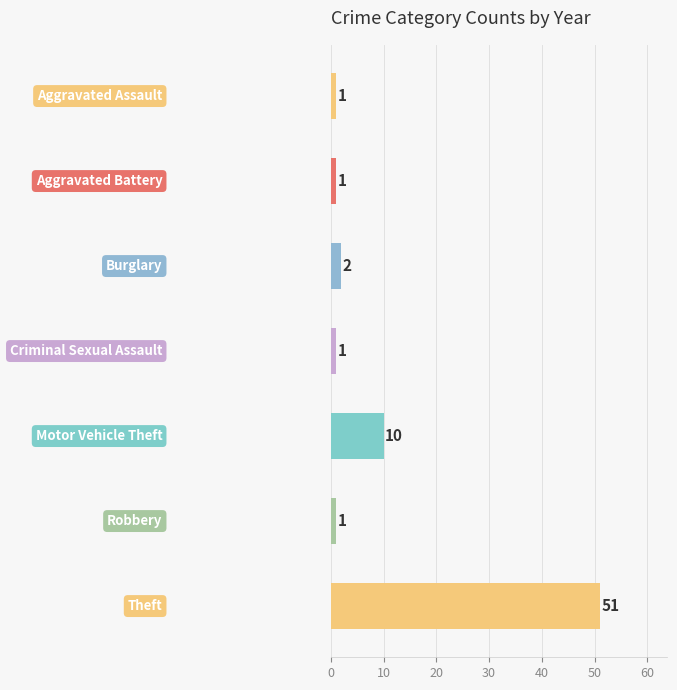

What is the greatest value displayed?

51